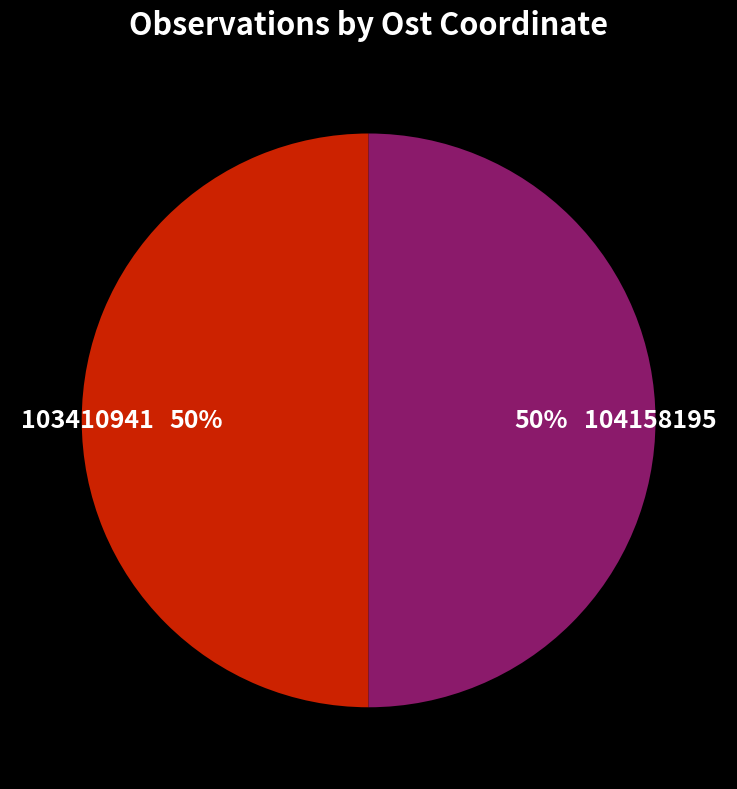

Approximately how many times larger is the value at 103410941 compared to 104158195?

1.0